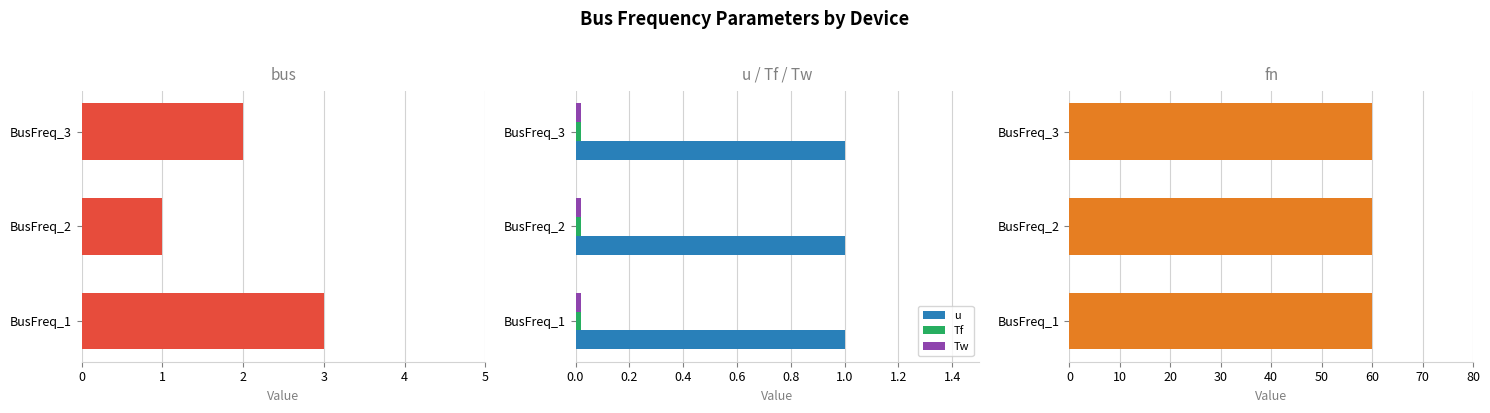

True or false: u has a value of 1.0 at BusFreq_2.

True